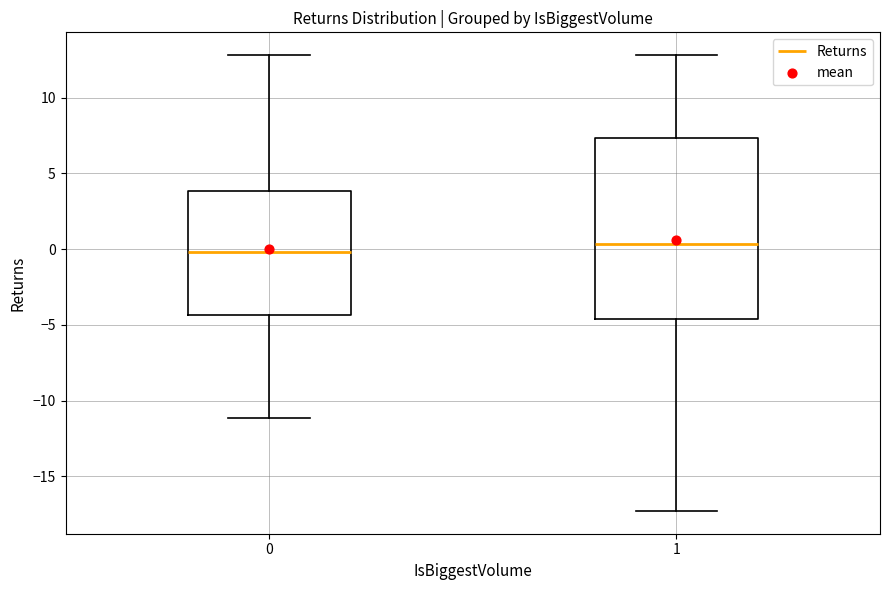

Which box's median line is the lowest?

0